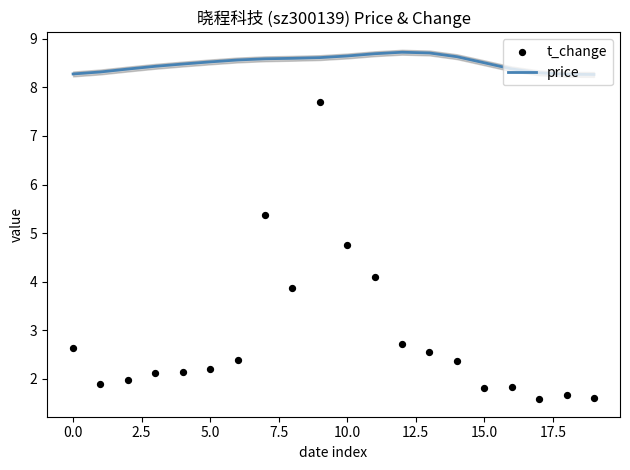

True or false: price has a value of 2.9 at 0.0.

False